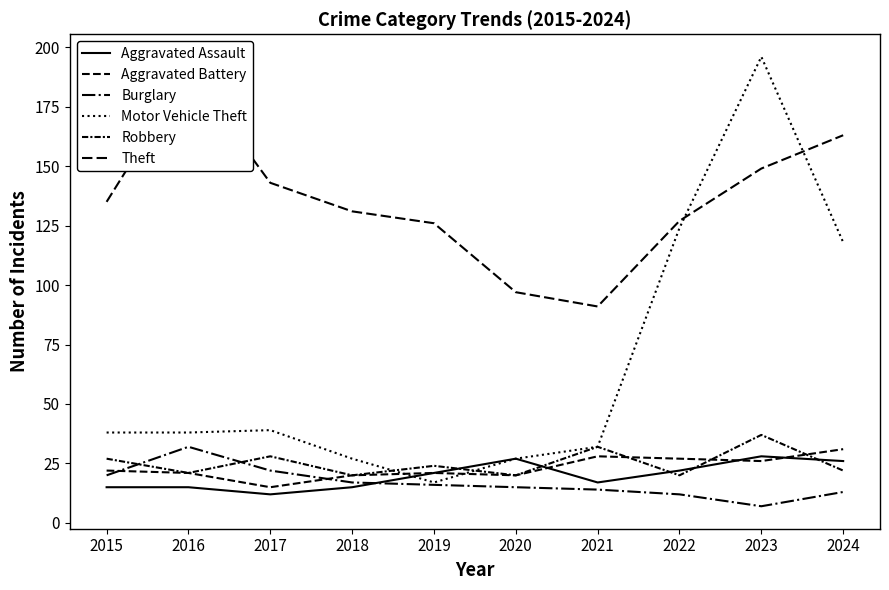

At how many categories does at least one series exceed 74?

10